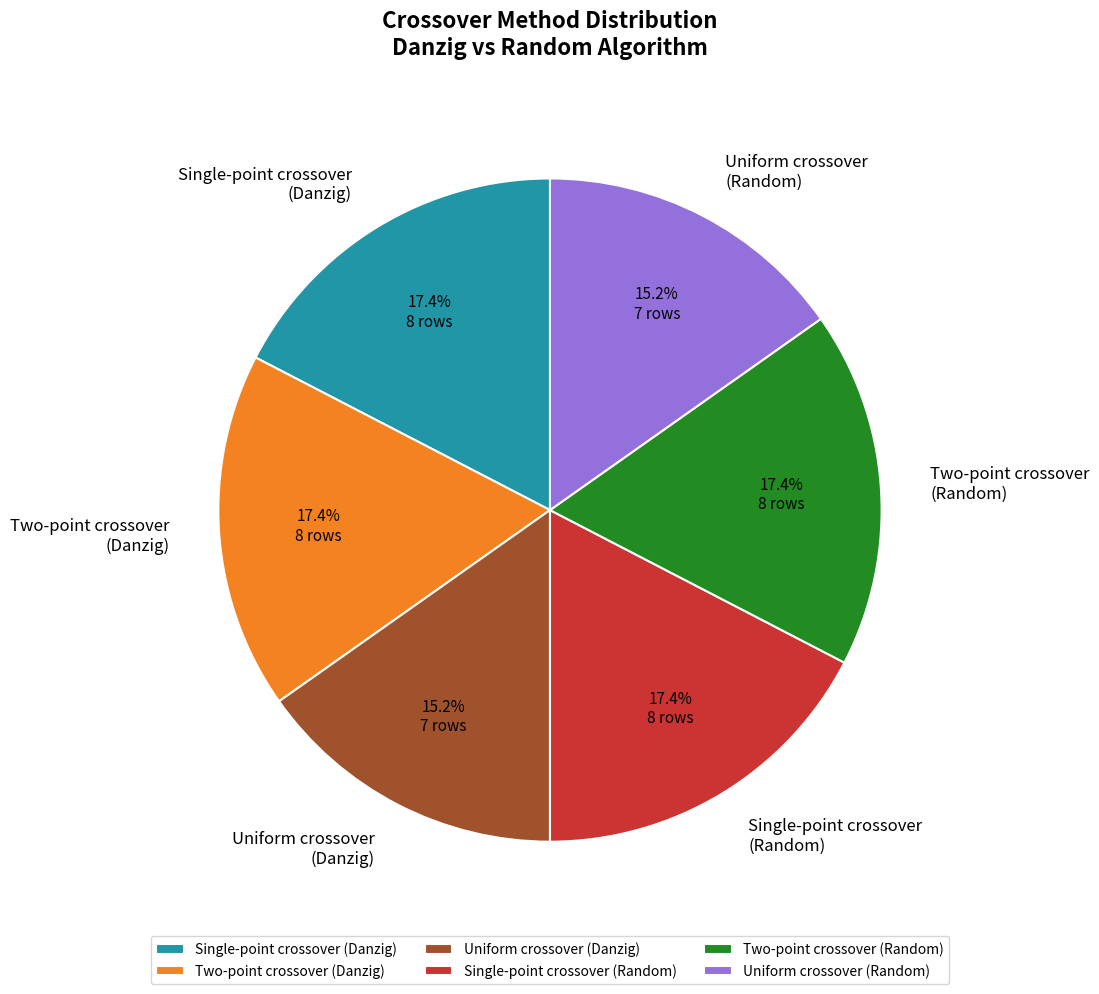

How much of the chart is everything except Single-point crossover (Random)?

82.6%